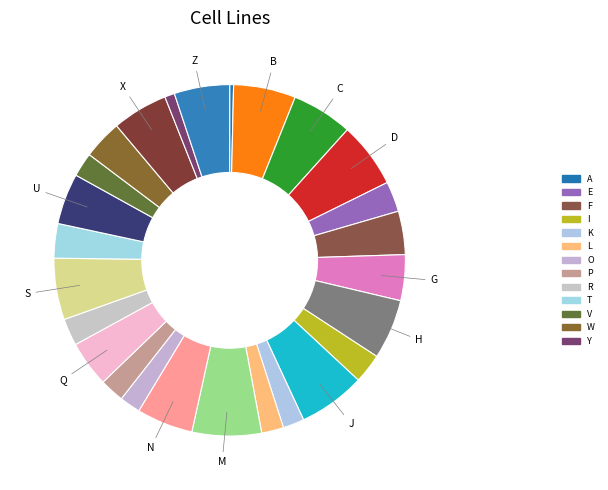

Count the number of slices in the pie.

26